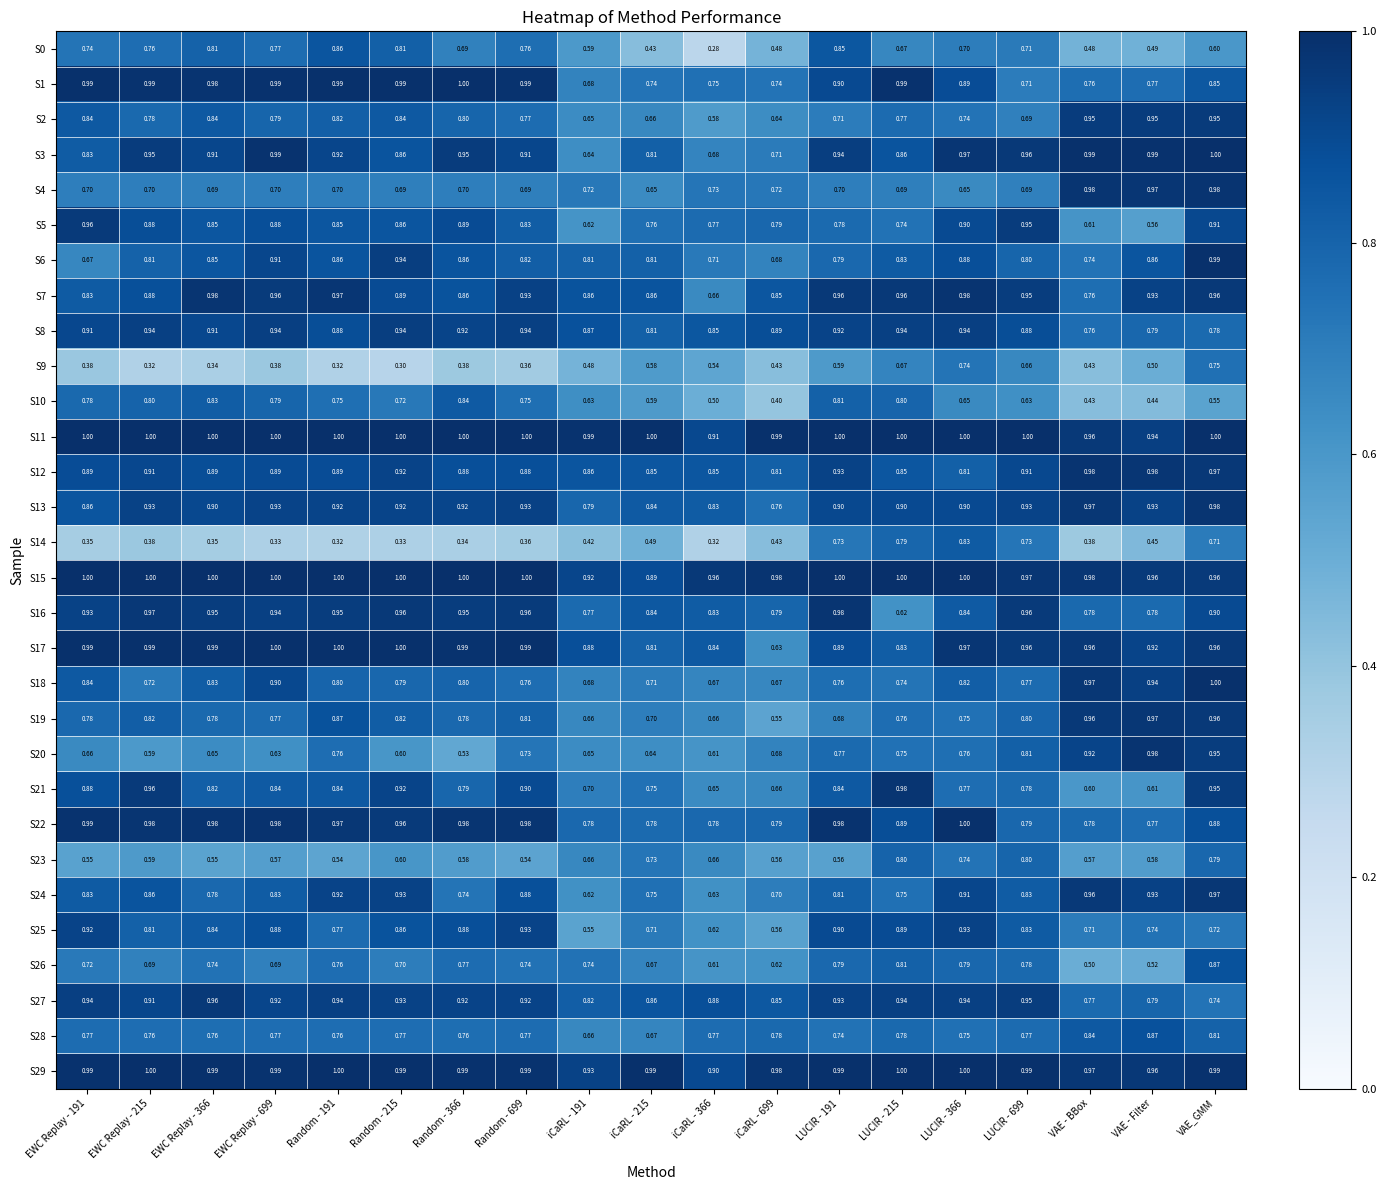

Between Random - 215 and LUCIR - 366, which series saw the biggest shift?

S14